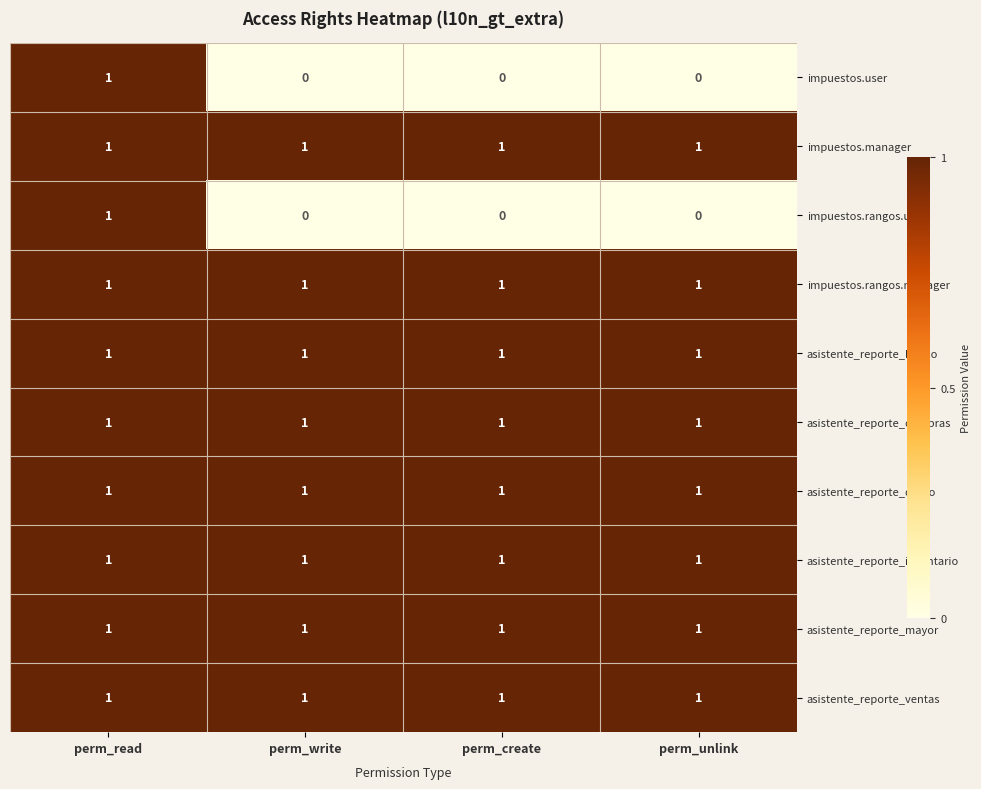

What is the total value across all series at perm_write?

8